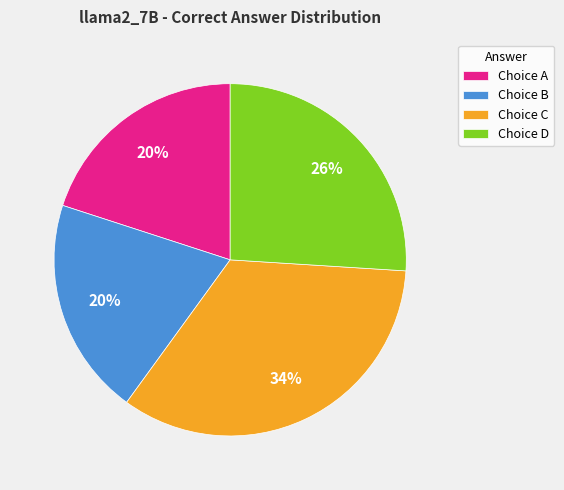

To the nearest percent, what is the average slice percentage?

25%